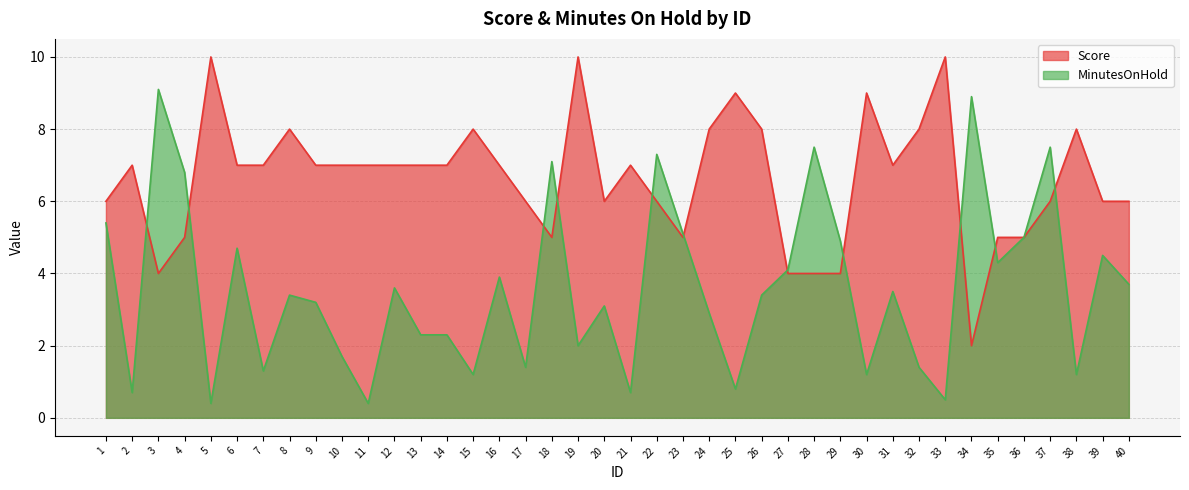

In MinutesOnHold, how many points are lower than both neighbors (excluding endpoints)?

13